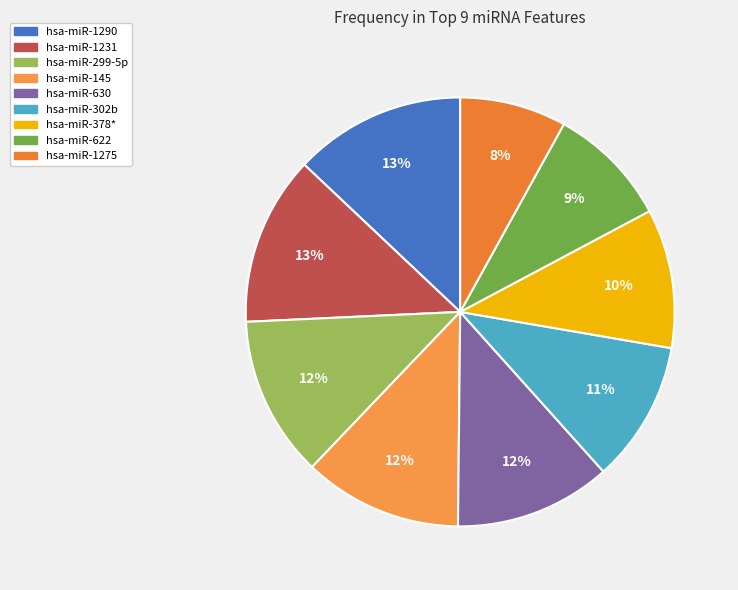

Count the number of slices in the pie.

9